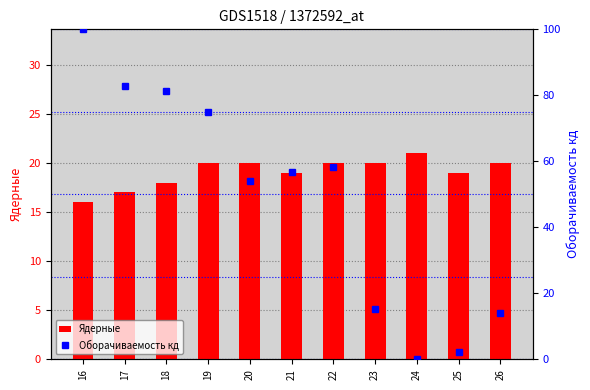

Which has a higher value, 23 or 16?

23